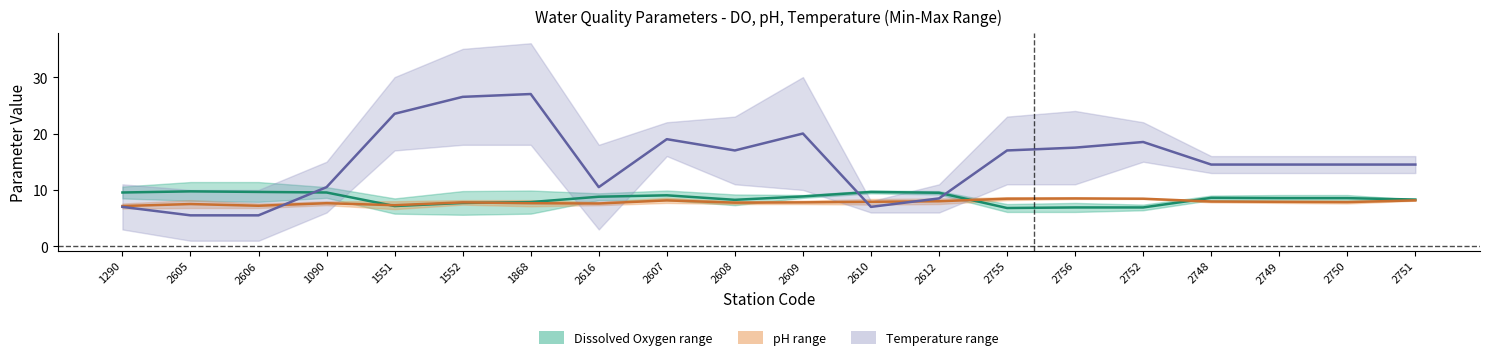

Which category has the lowest value in the DO midpoint series?

2755